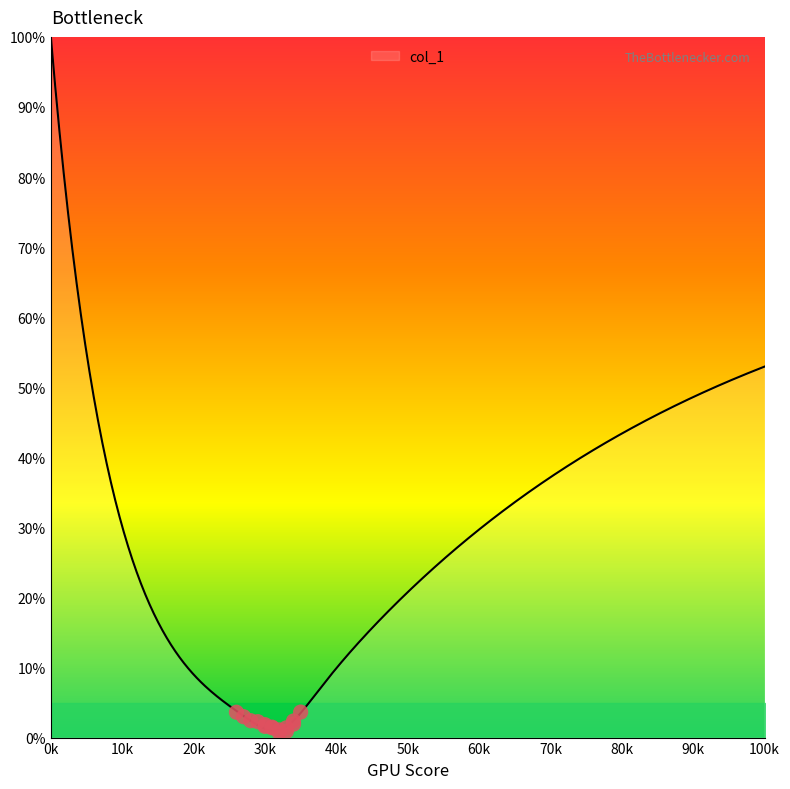

Approximately how many times larger is the value at 13 compared to 6?

0.3